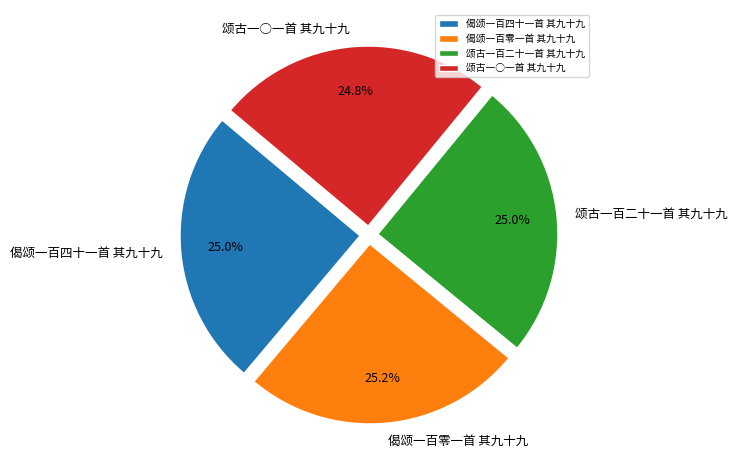

Approximately how many times larger is the value at 偈颂一百零一首 其九十九 compared to 颂古一百二十一首 其九十九?

1.0